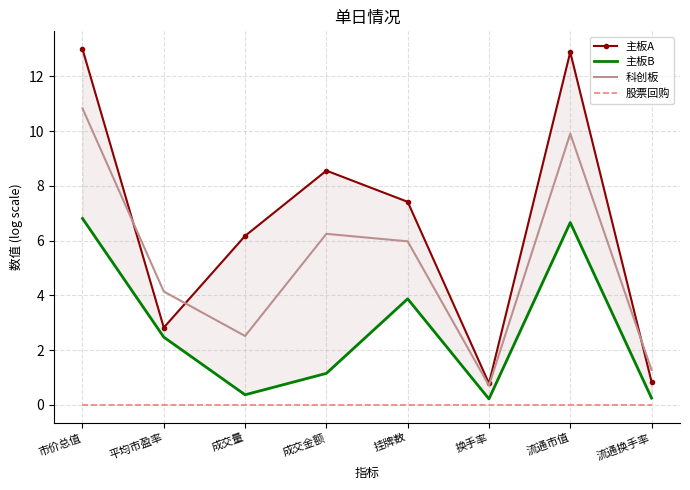

True or false: 科创板 has a value of 6.0 at 挂牌数.

True